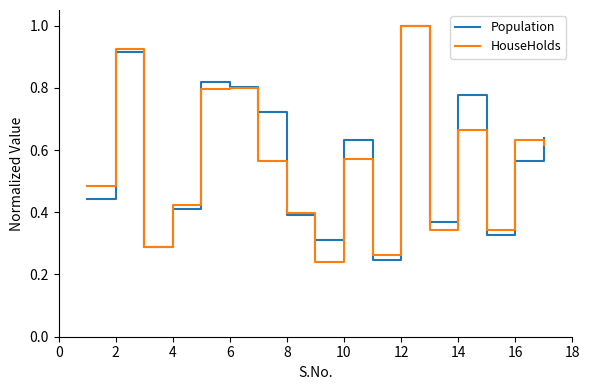

What is the greatest value displayed?

1.0